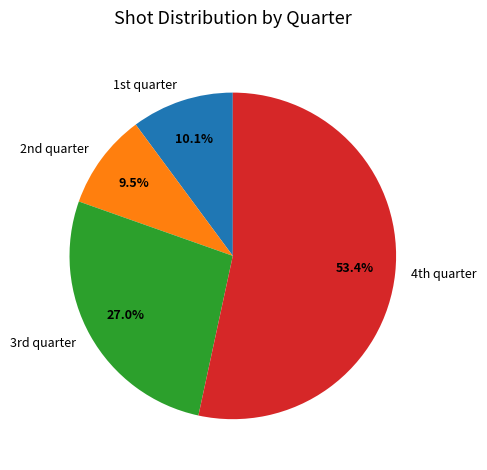

What is the smallest slice in the pie chart?

2nd quarter